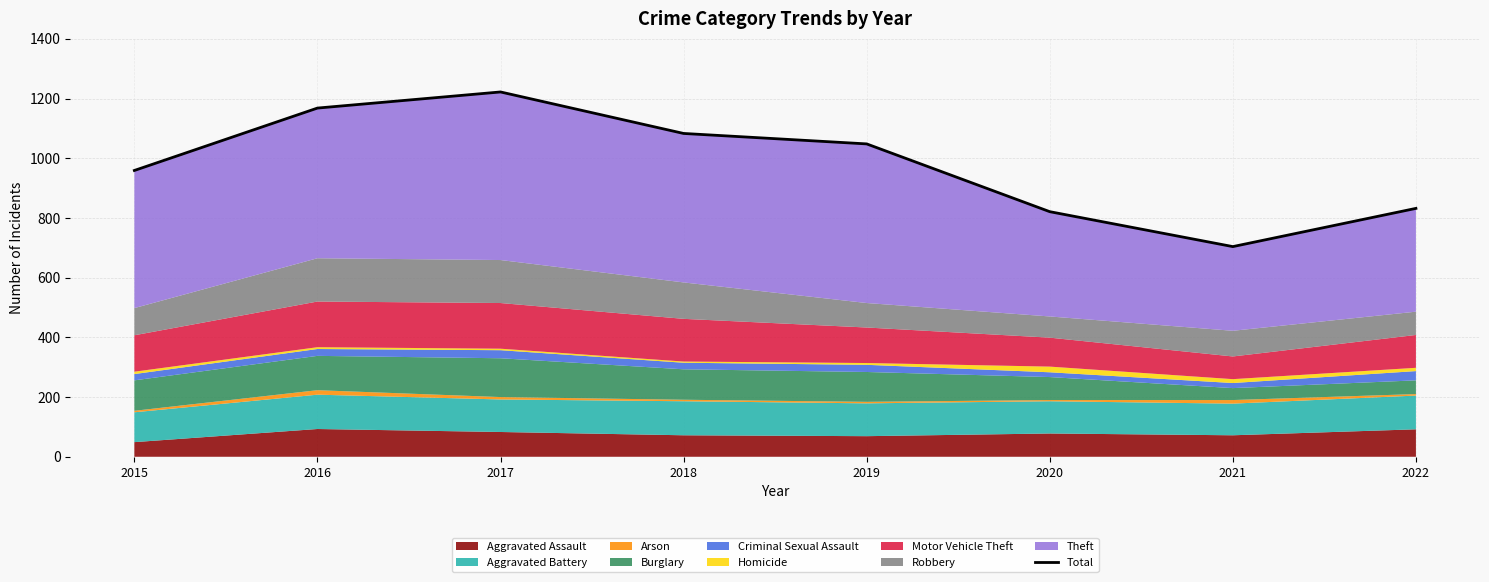

Count the number of values greater than 1048.

3